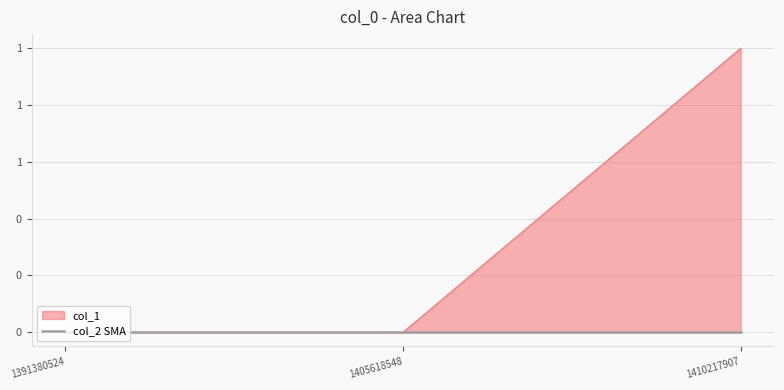

Between 1405618548 and 1410217907, which is larger?

1410217907